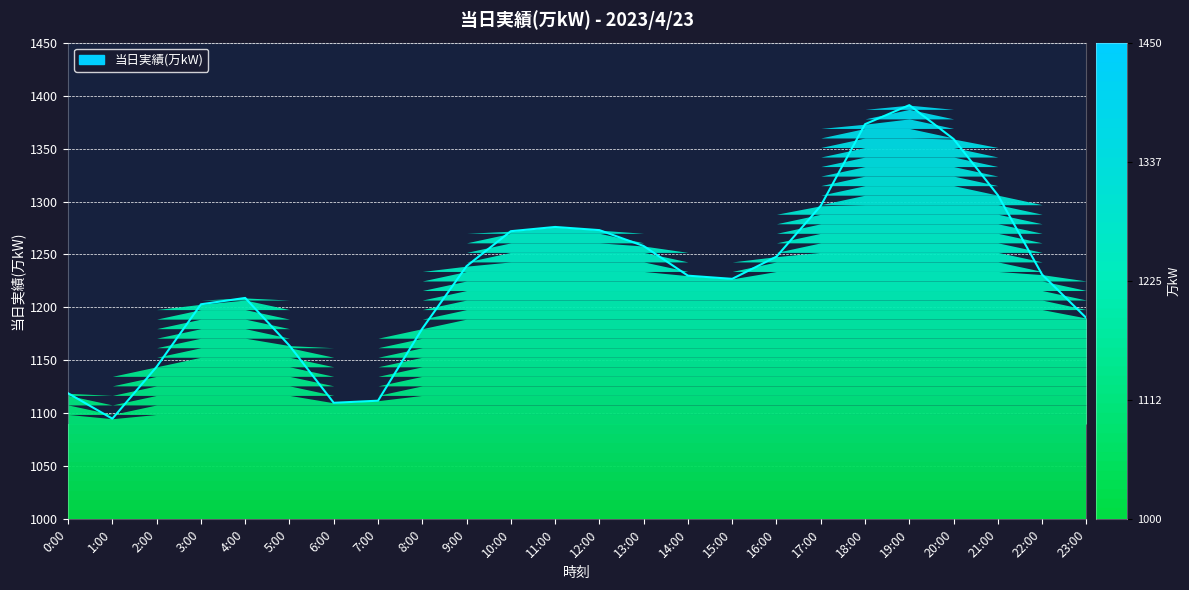

Rank the categories by value from lowest to highest.

1:00, 6:00, 7:00, 0:00, 2:00, 5:00, 8:00, 23:00, 3:00, 4:00, 15:00, 14:00, 22:00, 9:00, 16:00, 13:00, 10:00, 12:00, 11:00, 17:00, 21:00, 20:00, 18:00, 19:00